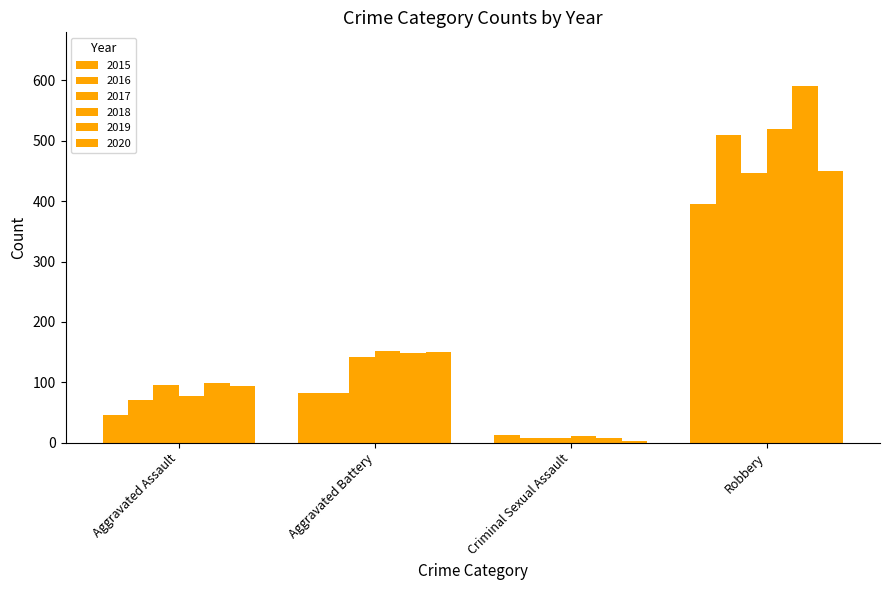

How many data points in 2017 are less than 142?

2